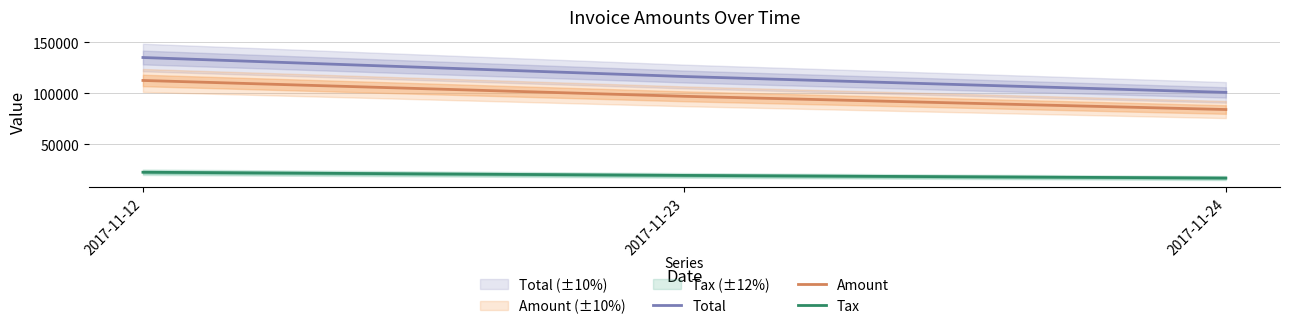

Which has a higher value, 2017-11-24 or 2017-11-23?

2017-11-23